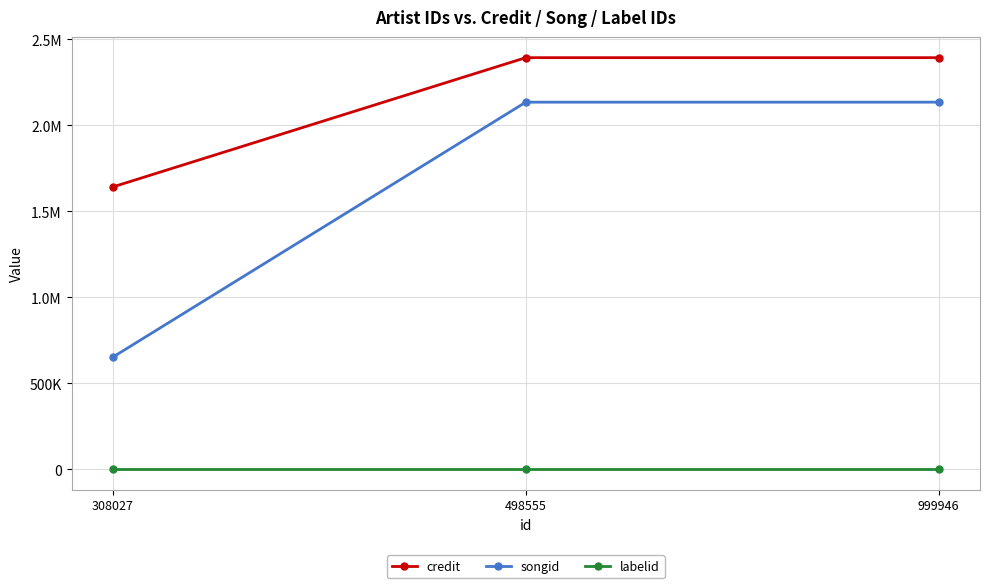

What is the value of the credit point at the 2nd from the left?

2394066